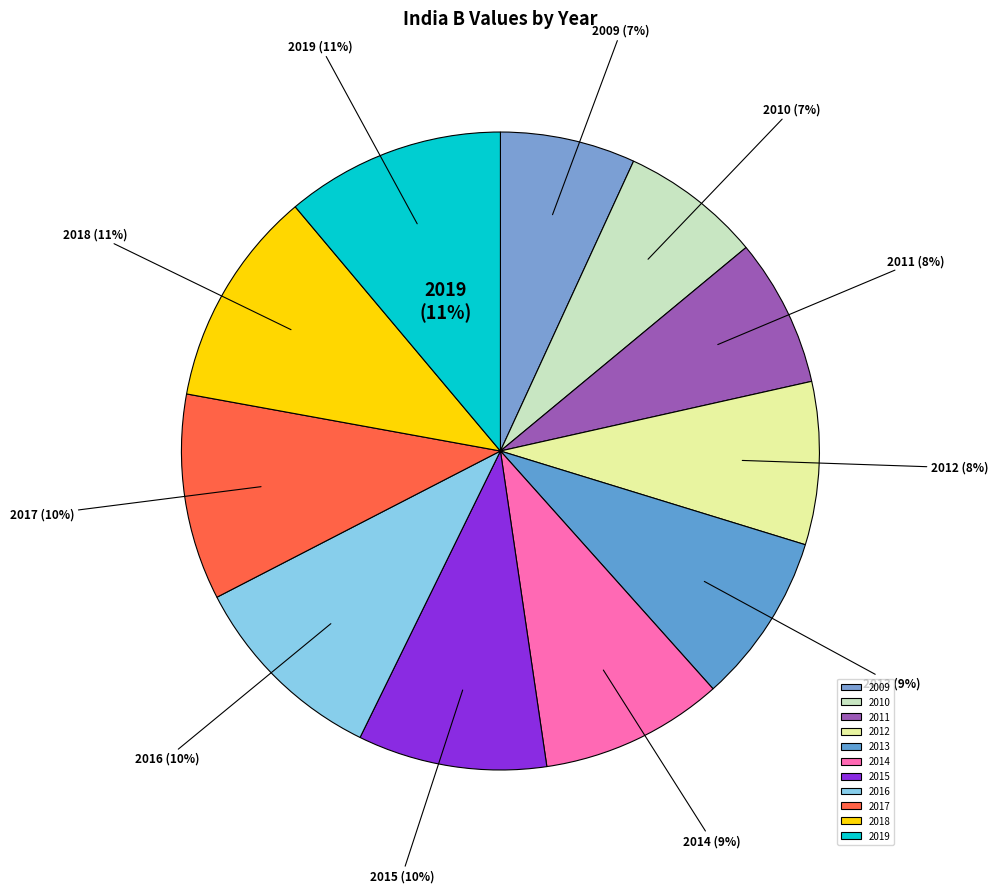

Is it true that 2011 is 1% of the pie?

False